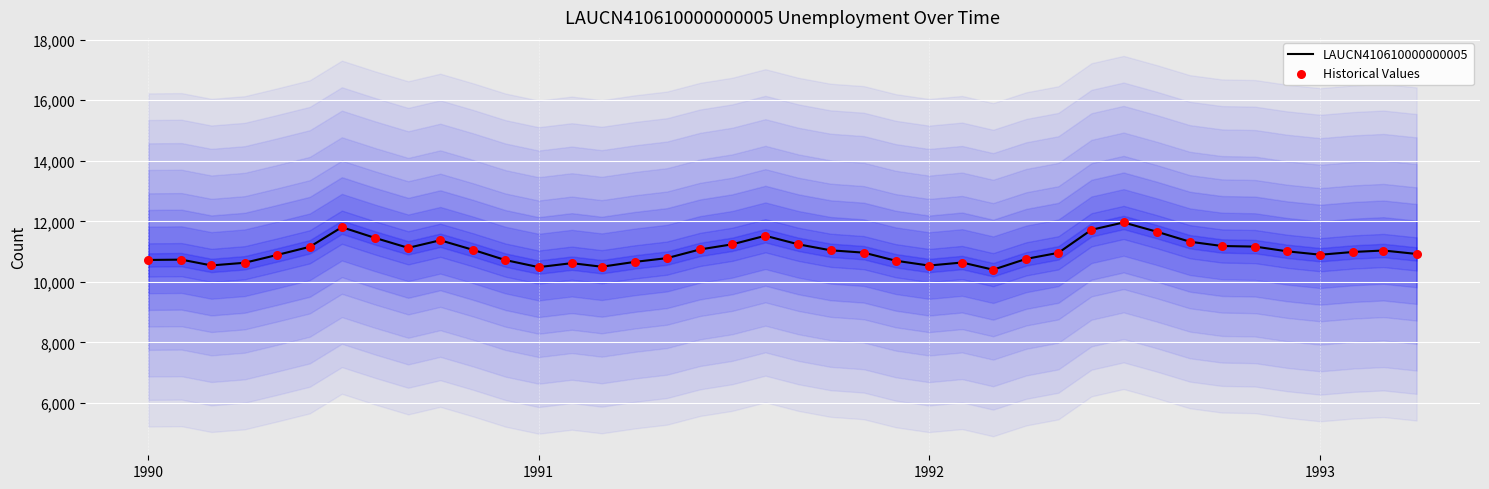

Which series has the largest total across all categories?

LAUCN410610000000005